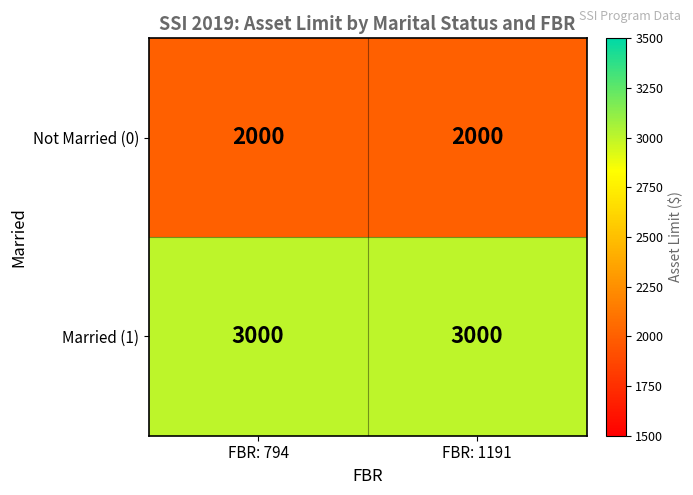

Read the Not Married (0) value at FBR: 794.

2000